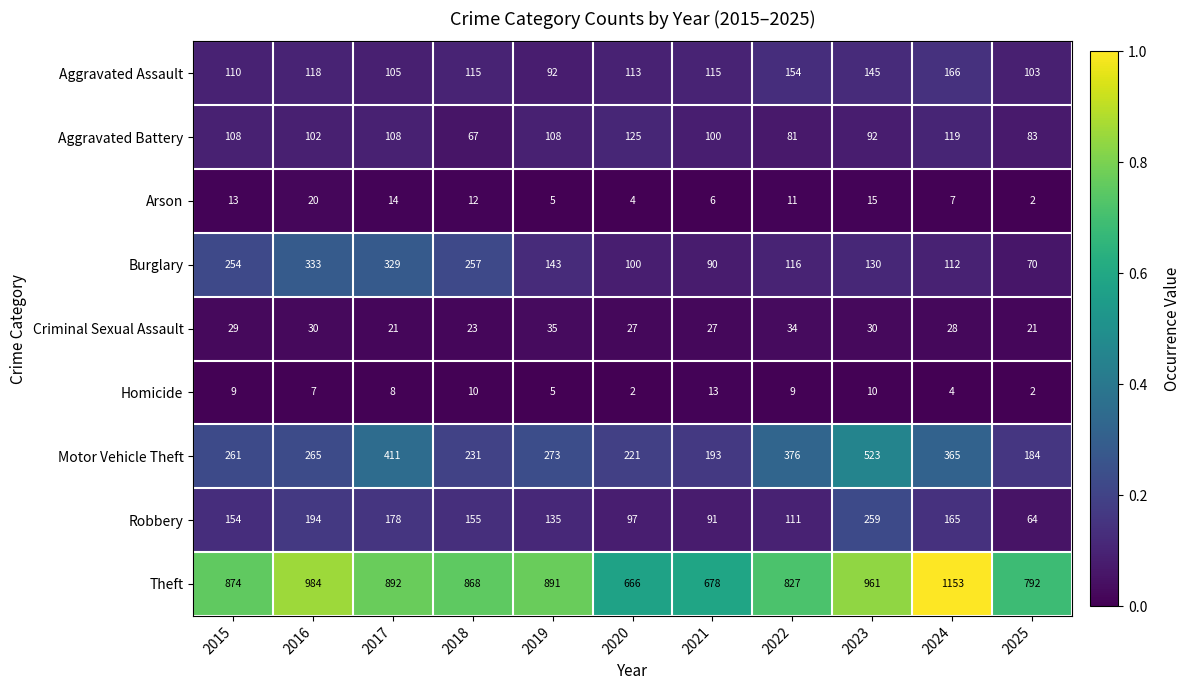

Which series changed the most between 2021 and 2025?

Theft